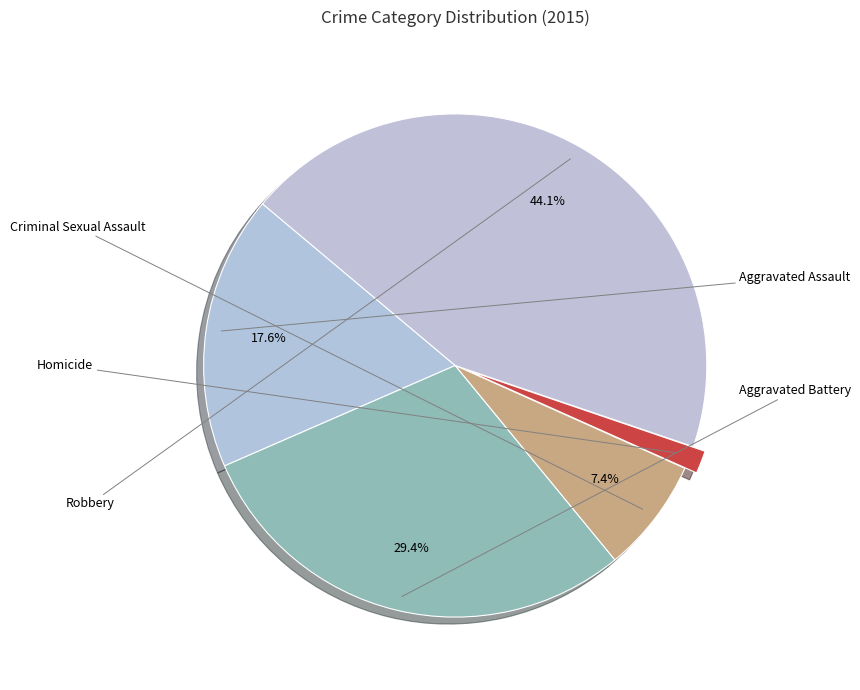

Which has a higher value, Aggravated Assault or Aggravated Battery?

Aggravated Battery